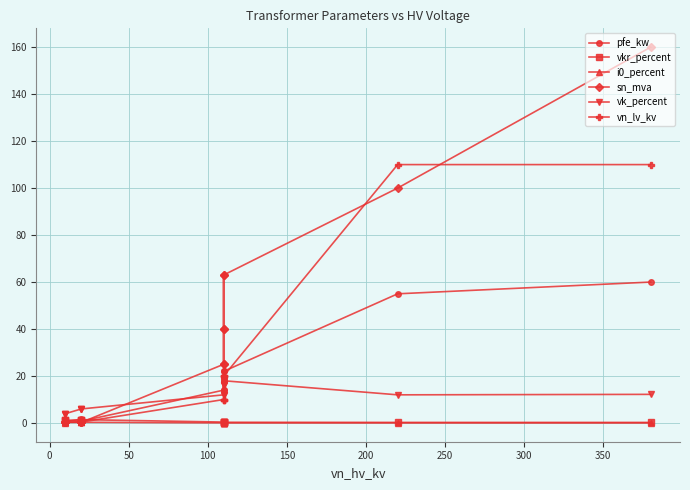

Reading left to right, what are all the values shown in this chart?

pfe_kw: 60.0	55.0	22.0	18.0	14.0	22.0	18.0	14.0	0.8	1.4	1.6	0.6	0.9	1.2
vkr_percent: 0.2	0.3	0.3	0.3	0.4	0.3	0.3	0.4	1.4	1.4	1.2	1.2	1.3	1.1
i0_percent: 0.1	0.1	0.0	0.1	0.1	0.0	0.1	0.1	0.3	0.3	0.3	0.2	0.2	0.2
sn_mva: 160.0	100.0	63.0	40.0	25.0	63.0	40.0	25.0	0.2	0.4	0.6	0.2	0.4	0.6
vk_percent: 12.2	12.0	18.0	16.2	12.0	18.0	16.2	12.0	6.0	6.0	6.0	4.0	4.0	4.0
vn_lv_kv: 110.0	110.0	20.0	20.0	20.0	10.0	10.0	10.0	0.4	0.4	0.4	0.4	0.4	0.4